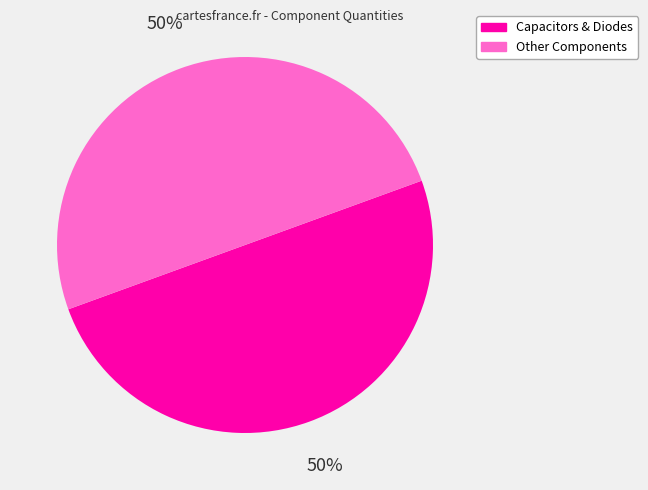

To the nearest percent, what is the average slice percentage?

50%